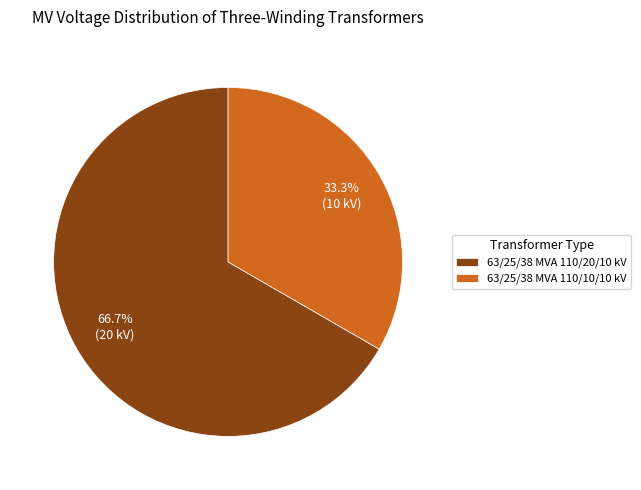

Does any single category account for the majority?

Yes